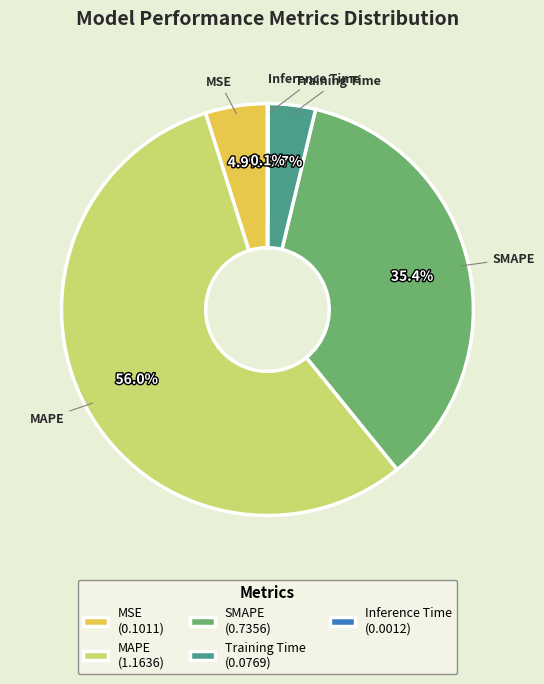

What is the largest slice in the pie chart?

MAPE